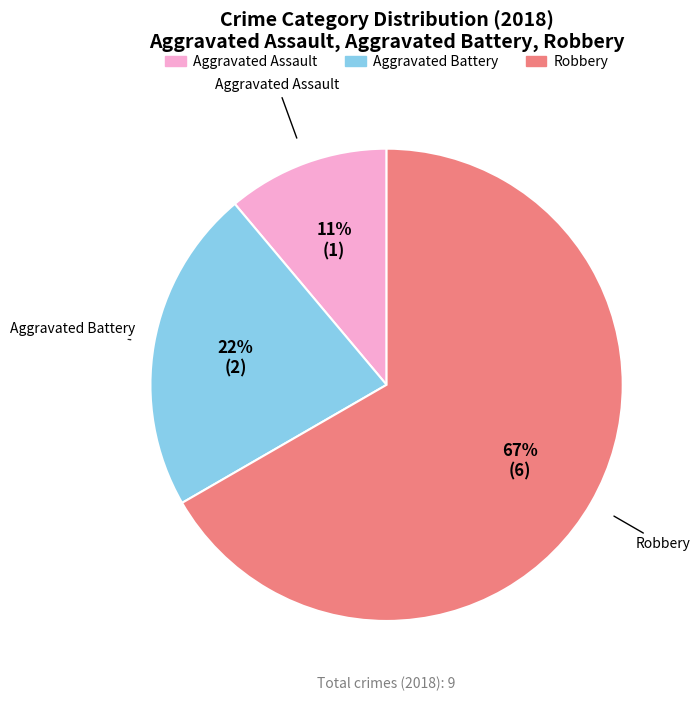

To the nearest percent, what is the difference between the Aggravated Assault and Robbery slice percentages?

56%